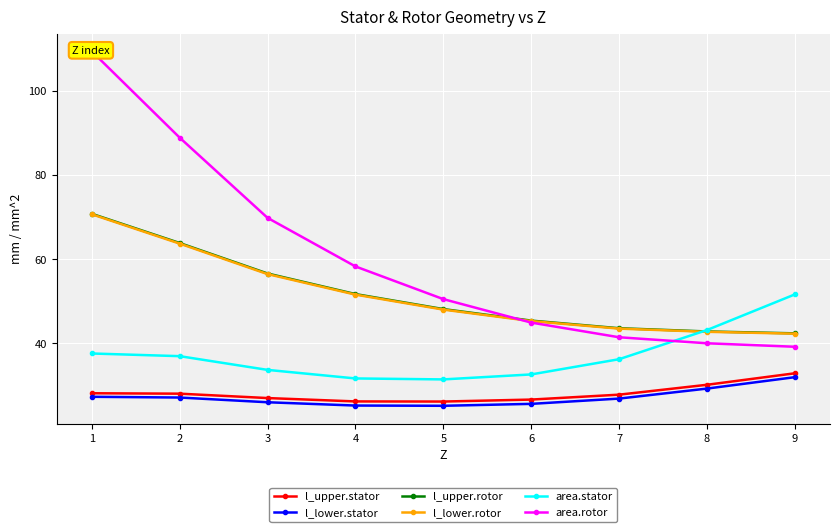

True or false: area.rotor has a value of 109.3 at 1.

True